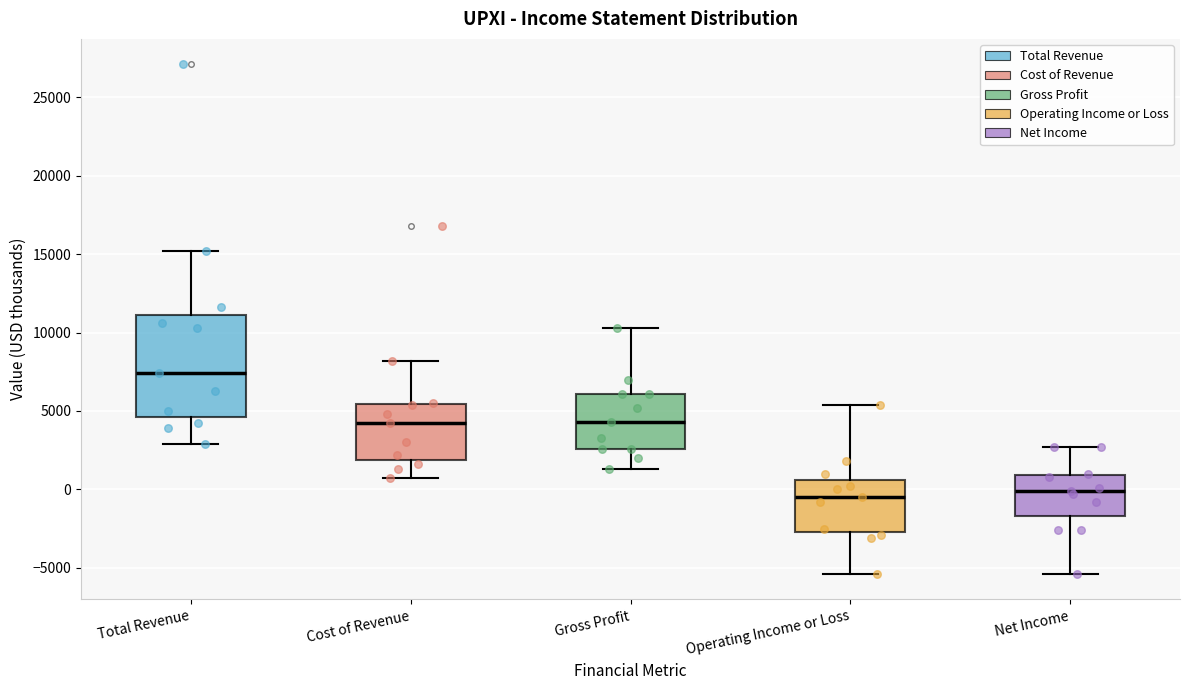

Reading left to right, read every box against the y-axis: the position of its median line, the range the box covers, and the ends of its whiskers. The values are not printed on the chart, so give them approximately, as read against the axis.

Total Revenue: median 7500, box 4500 to 11000, whiskers 3000 to 15000
Cost of Revenue: median 4000, box 2000 to 5500, whiskers 500 to 8000
Gross Profit: median 4500, box 2500 to 6000, whiskers 1500 to 10500
Operating Income or Loss: median -500, box -2500 to 500, whiskers -5500 to 5500
Net Income: median 0, box -1500 to 1000, whiskers -5500 to 2500